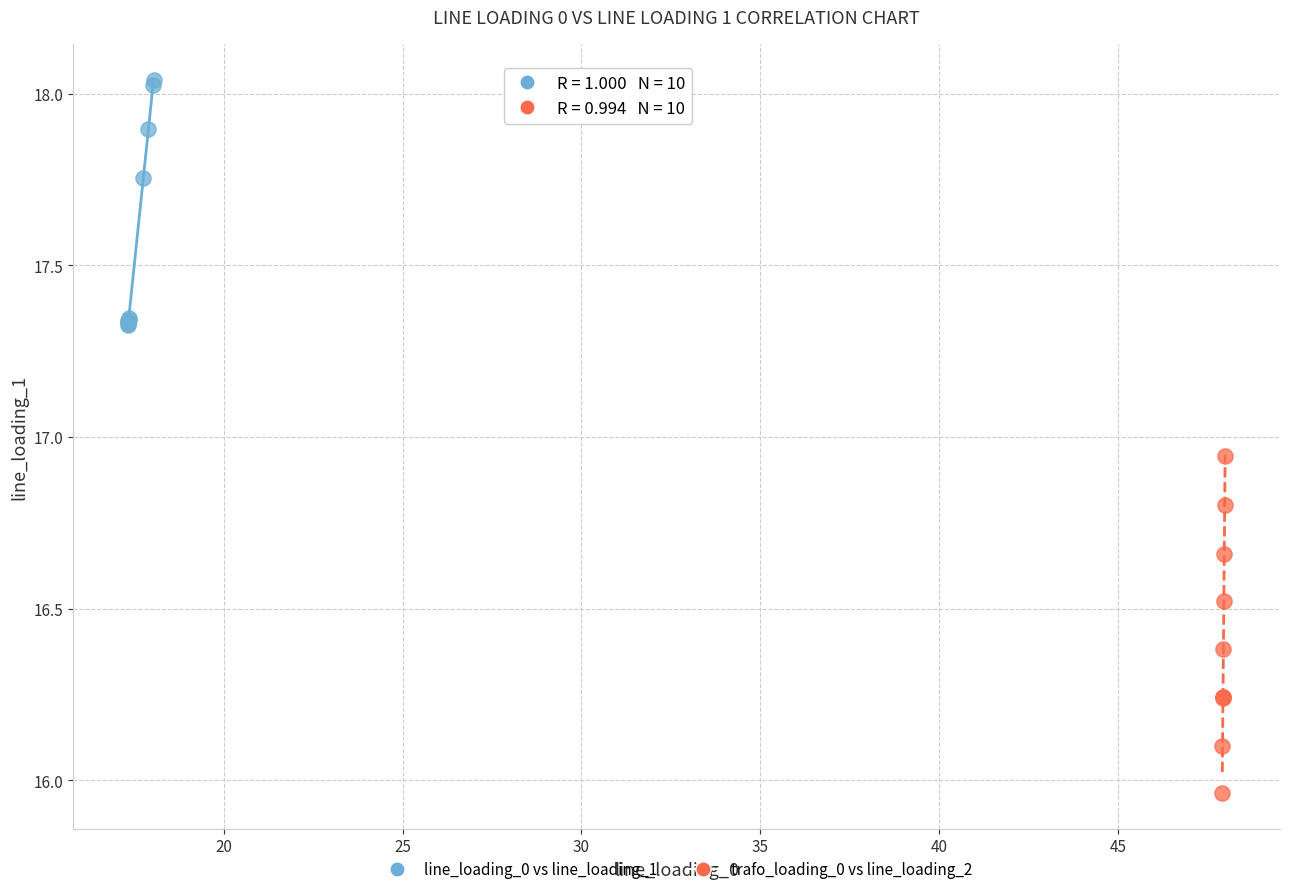

Which series reaches the minimum Y coordinate?

trafo_loading_0 vs line_loading_2